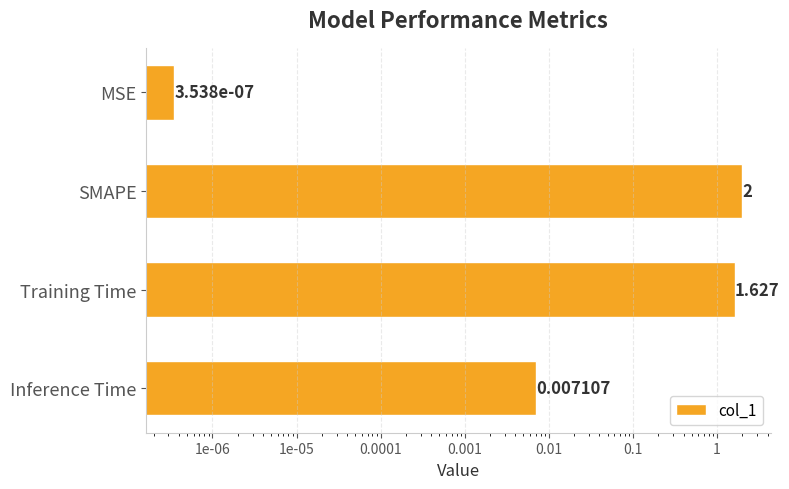

How many bars are there in total?

4